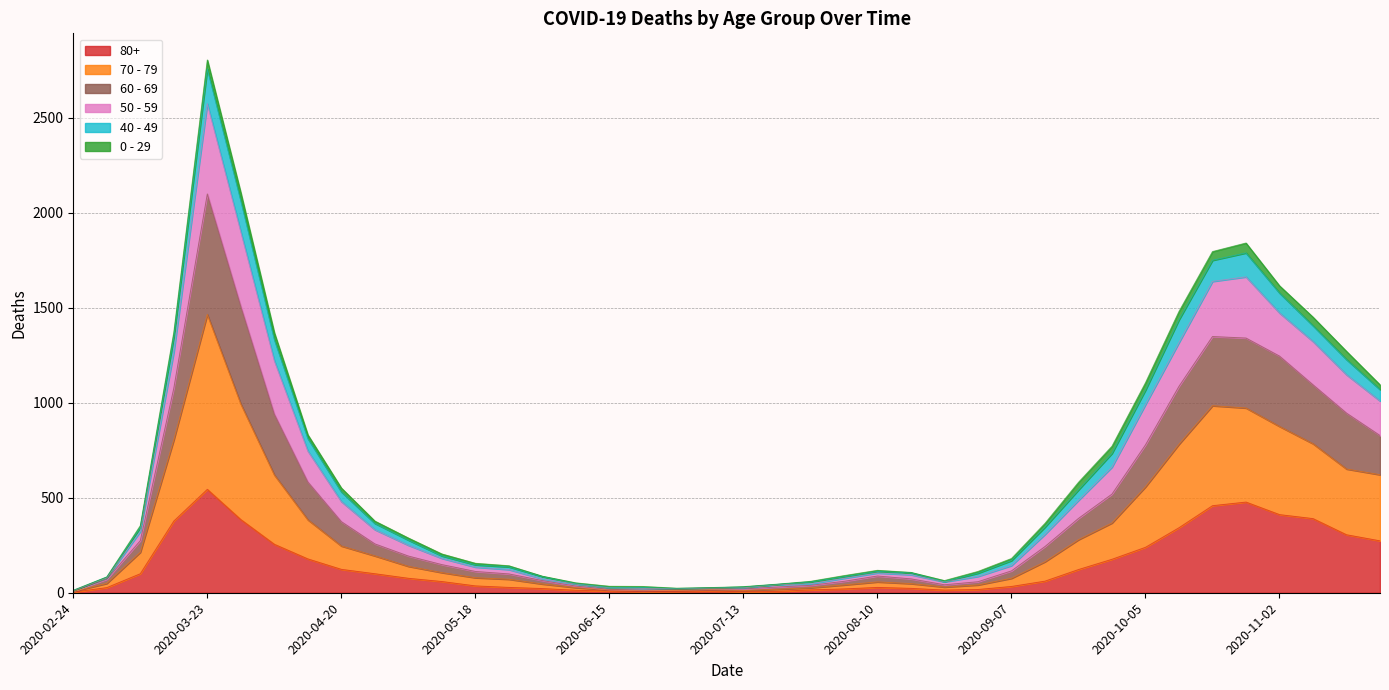

At which category does 60 - 69 reach its first local peak?

2020-03-23